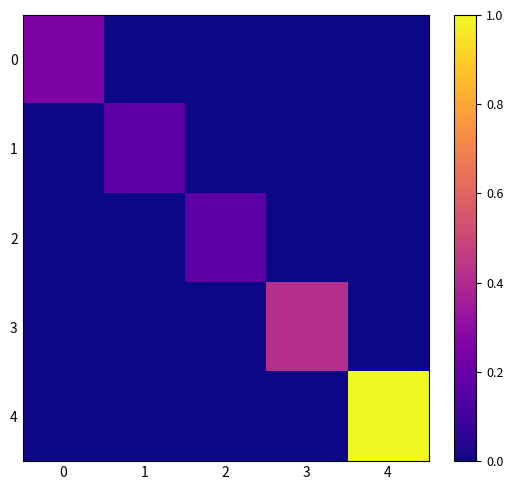

Which series has the largest total across all categories?

4